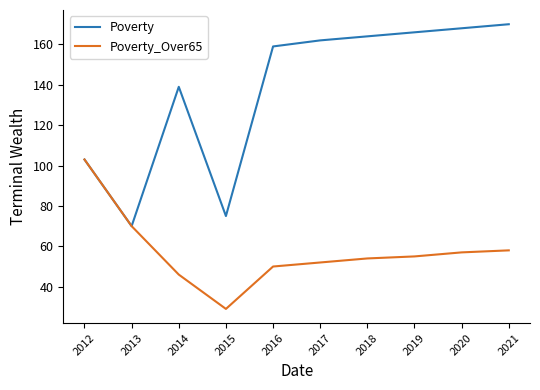

Which category has the lowest value in the Poverty series?

2013